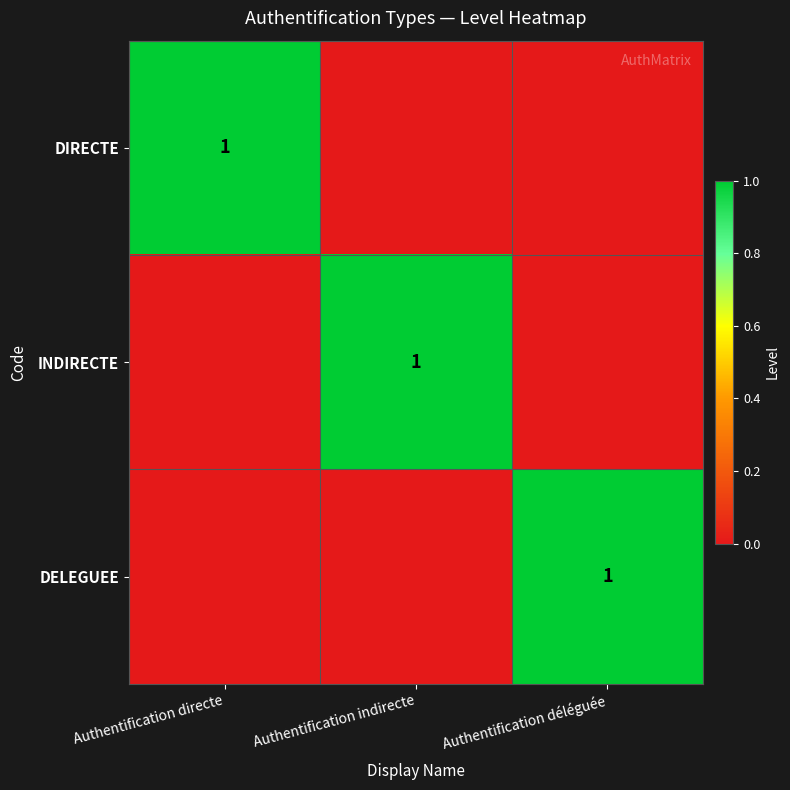

Is it true that DELEGUEE equals 1 at Authentification déléguée?

True